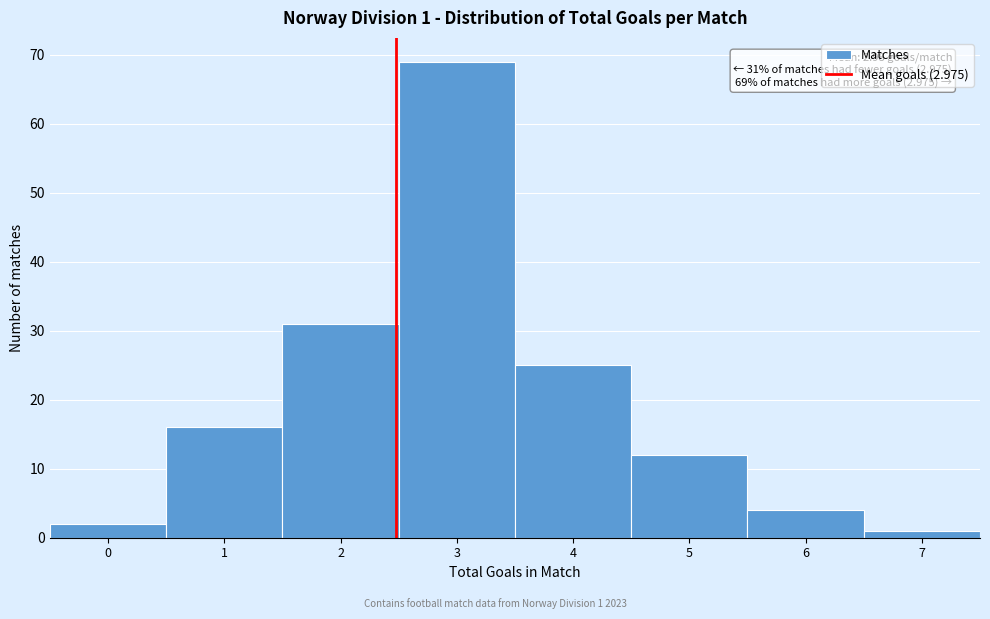

Reading left to right, what are all the values shown in this chart?

0=2	1=16	2=31	3=69	4=25	5=12	6=4	7=1